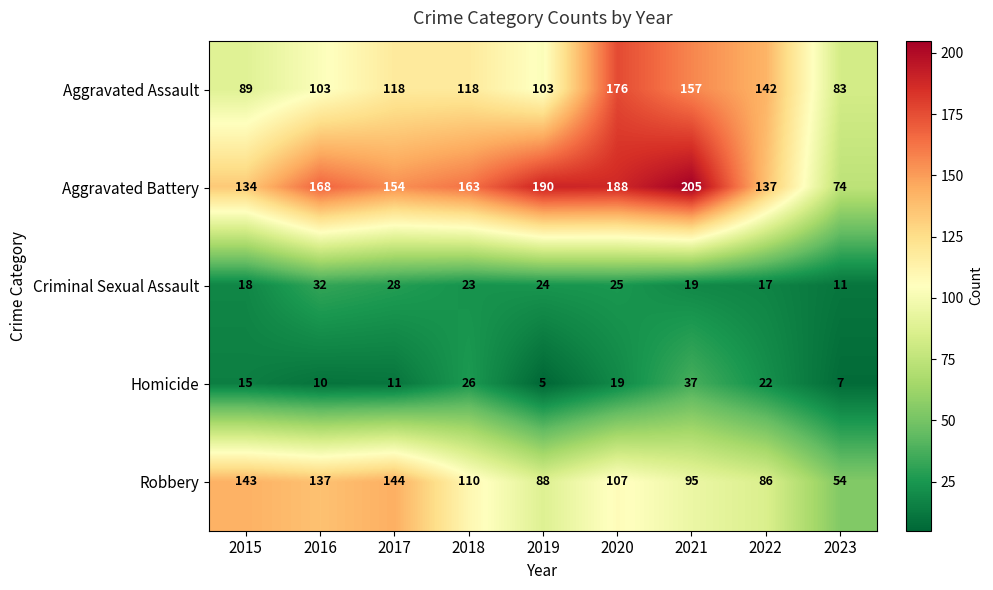

What is the maximum value shown in the chart?

205